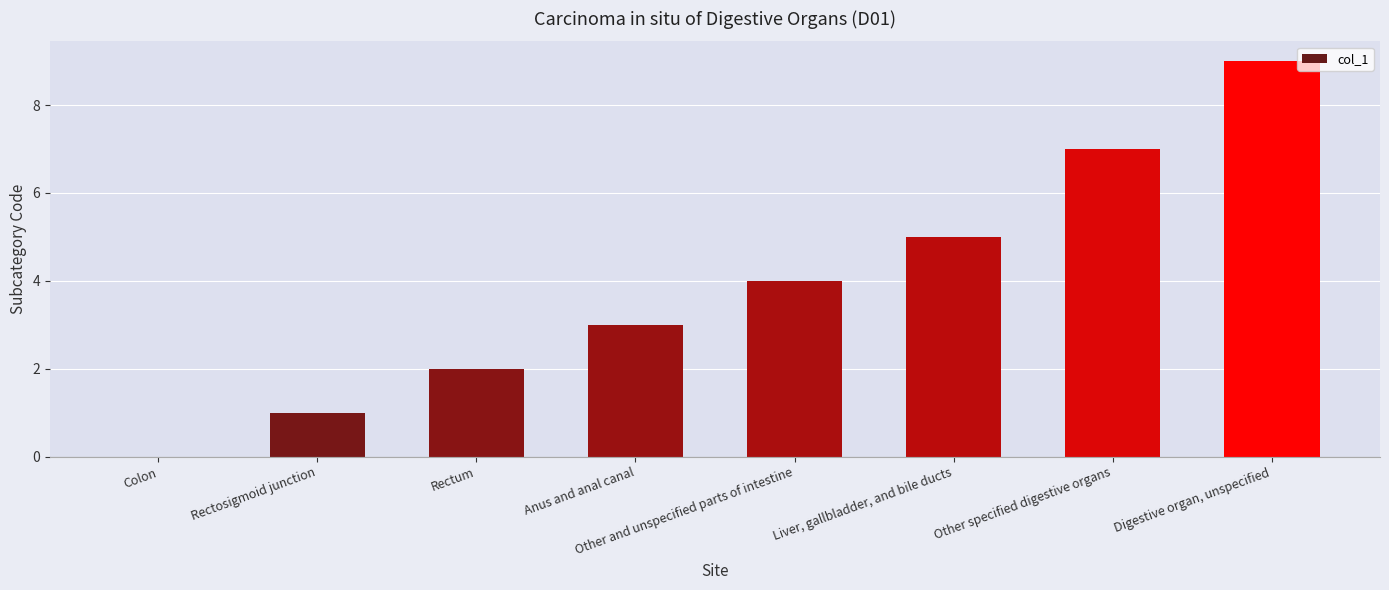

Which category has the highest value across all series?

Digestive organ, unspecified